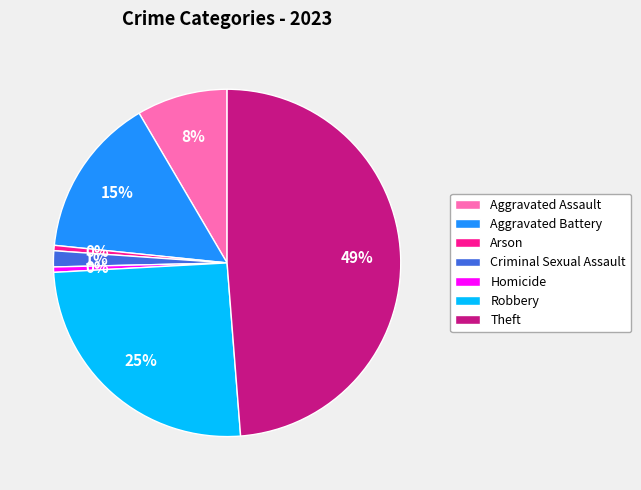

Which has a higher value, Aggravated Assault or Criminal Sexual Assault?

Aggravated Assault